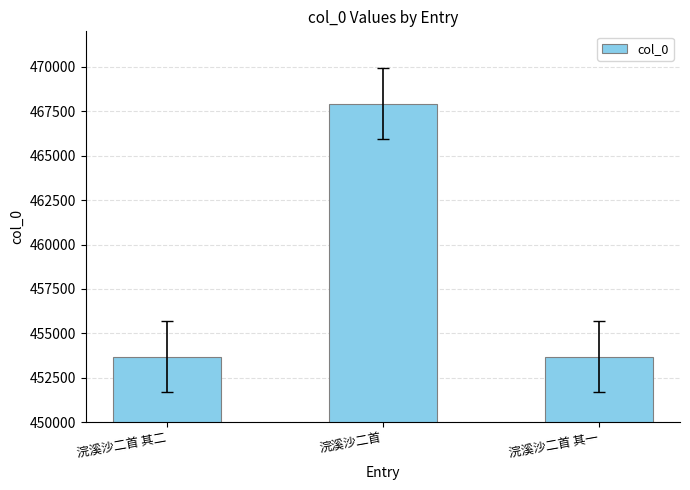

What is the sum of the values at 浣溪沙二首 and 浣溪沙二首 其二?

921605